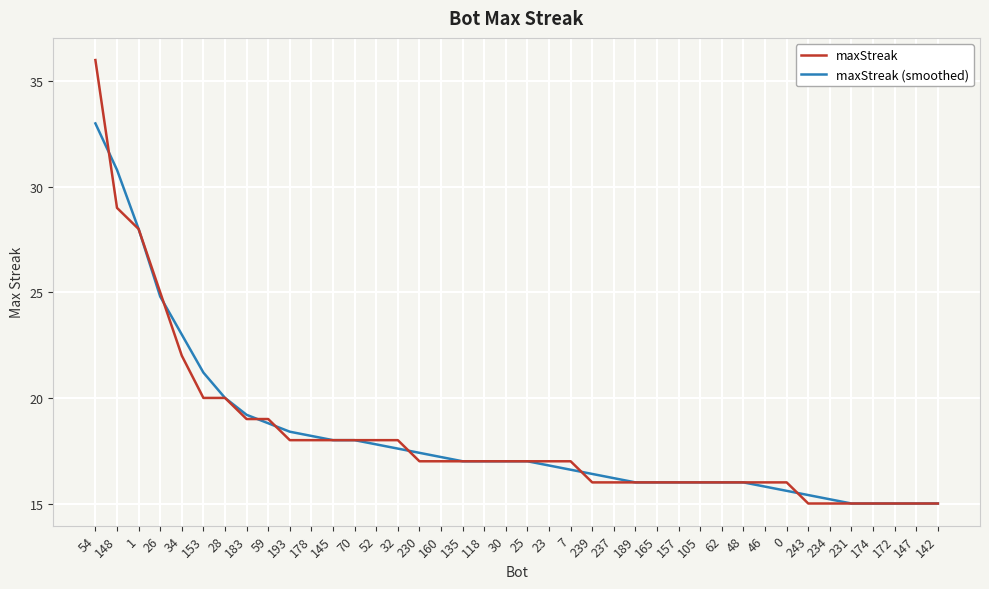

What position from the right is 239?

17